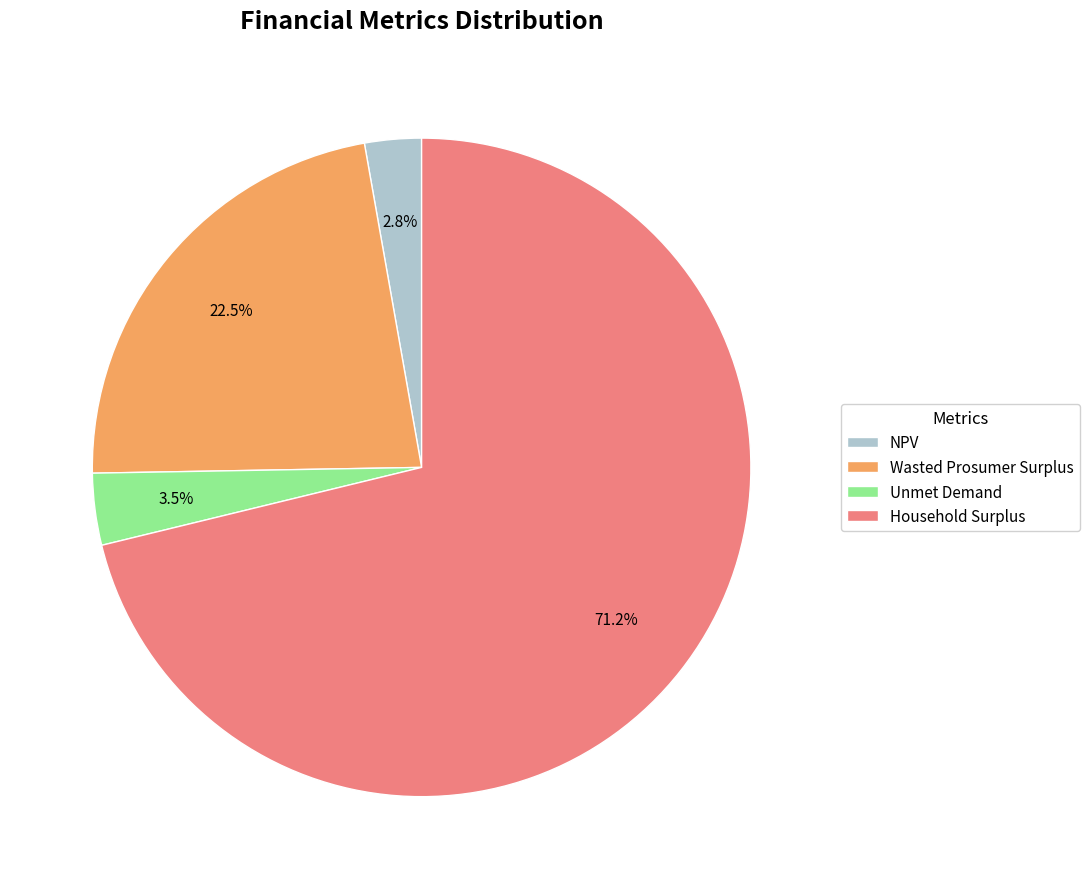

Rank the categories by value from highest to lowest.

Household Surplus, Wasted Prosumer Surplus, Unmet Demand, NPV